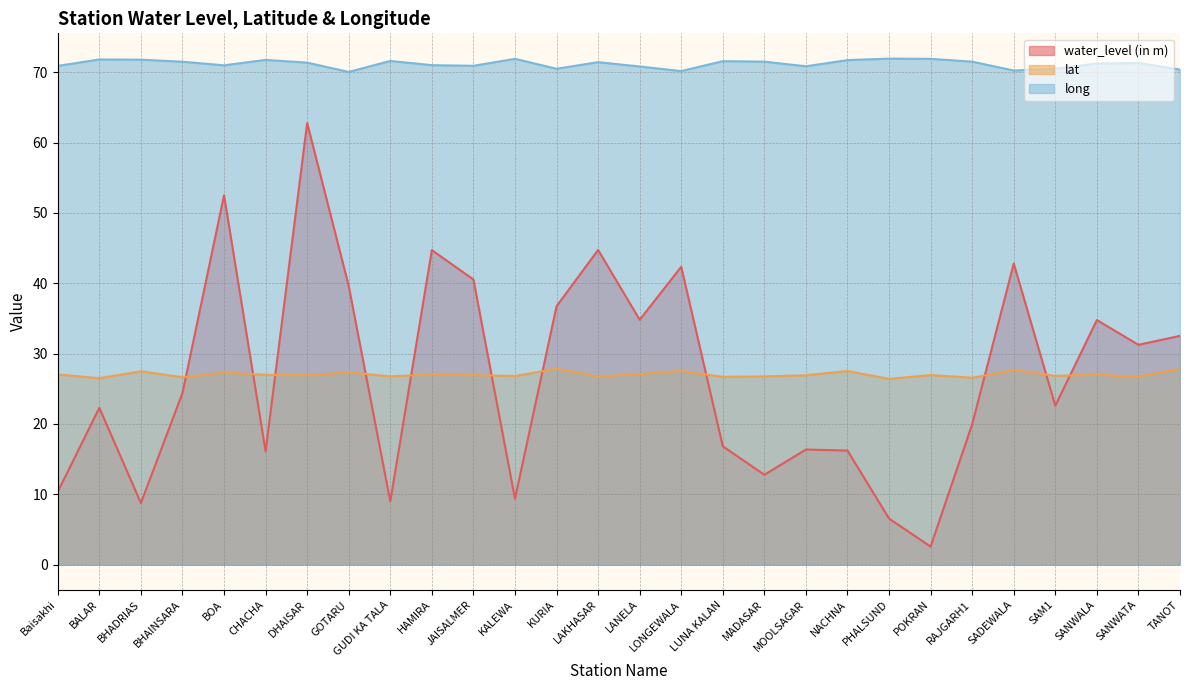

True or false: long and lat cross at least once.

False